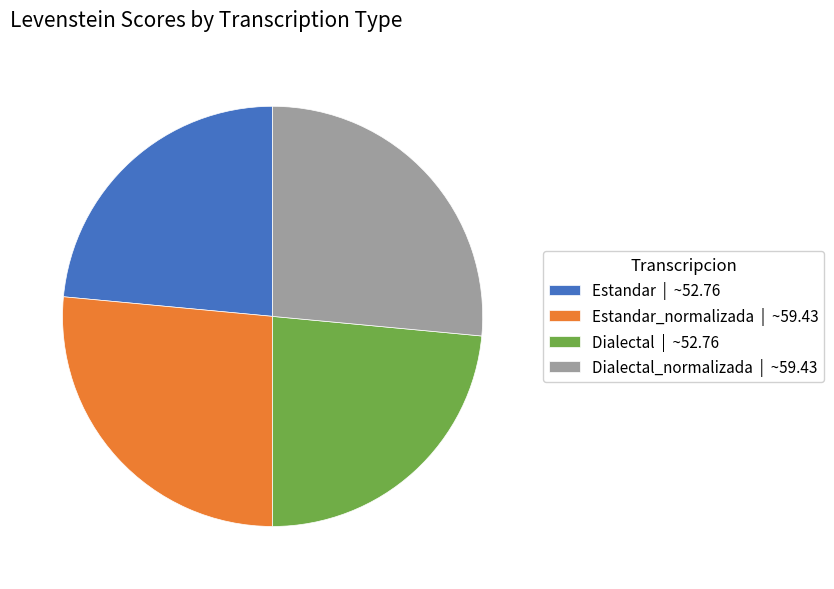

Approximately how many times larger is the value at Dialectal | ~52.76 compared to Estandar | ~52.76?

1.0